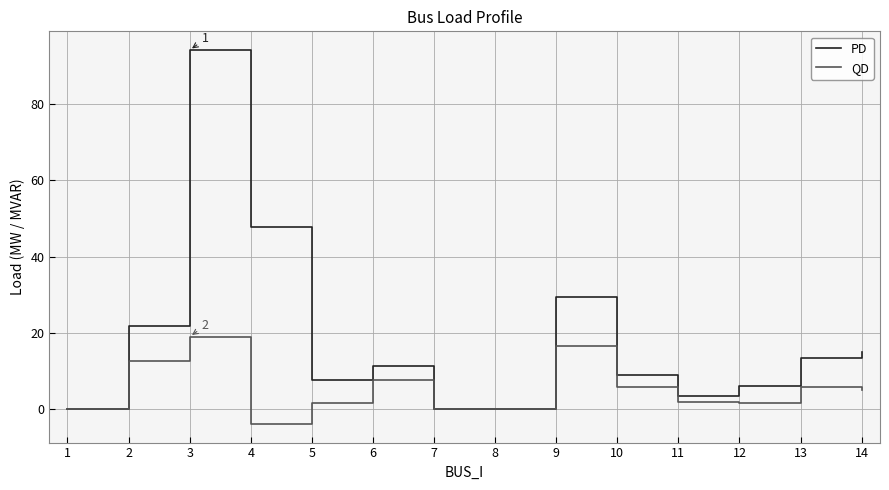

Which series has the largest range (max minus min)?

PD